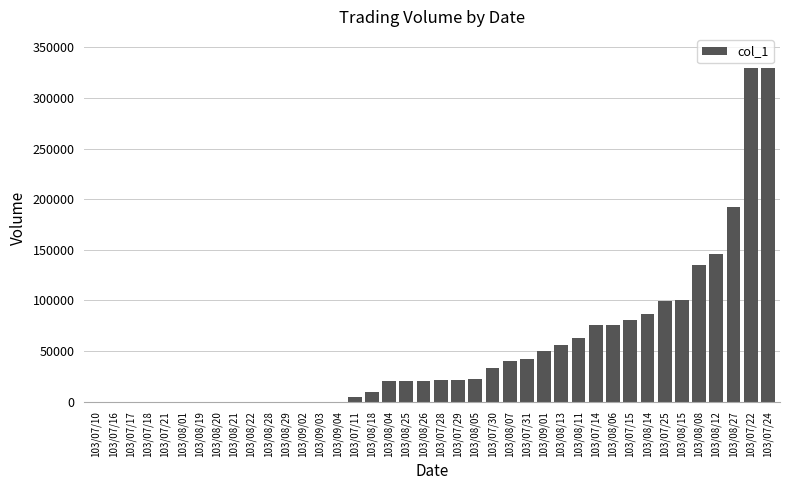

What is the sum of all values?

2075000